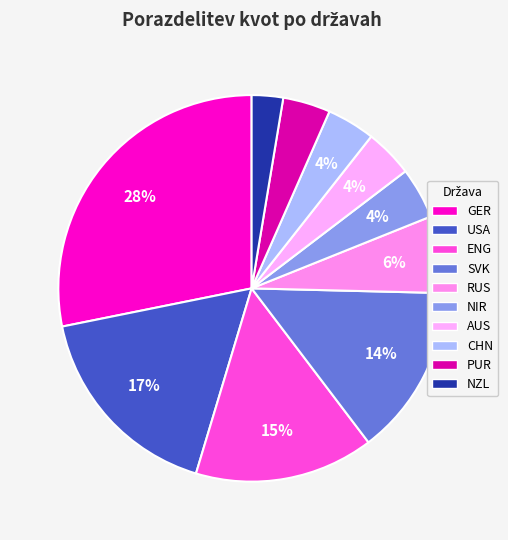

Count the number of slices in the pie.

10